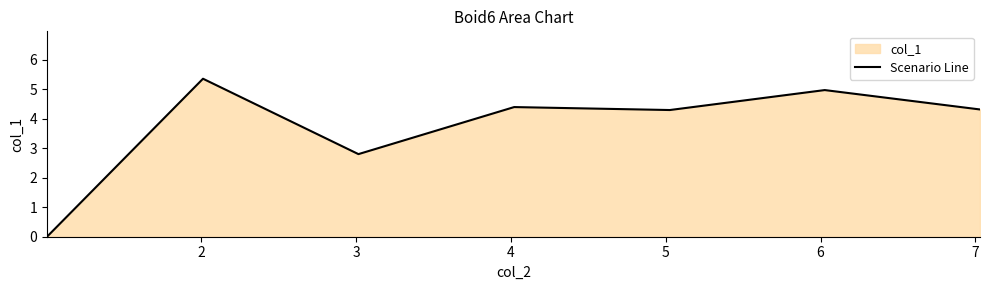

What is the greatest value displayed?

5.4